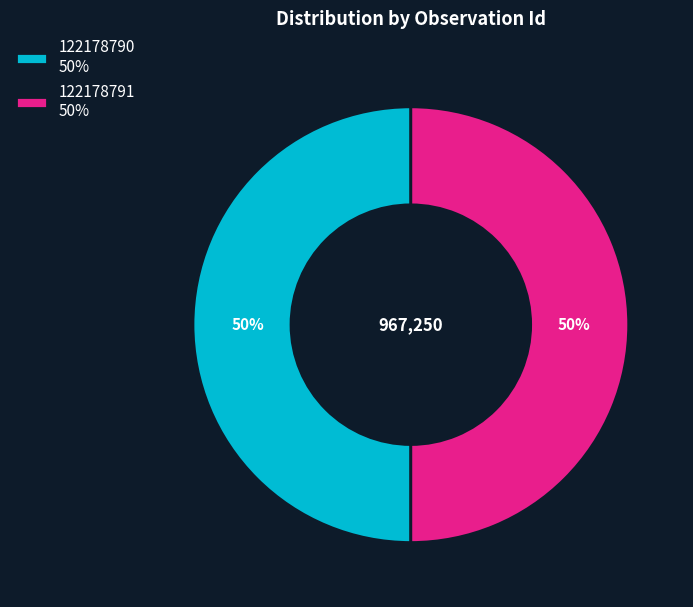

To the nearest percent, what is the average slice percentage?

50%